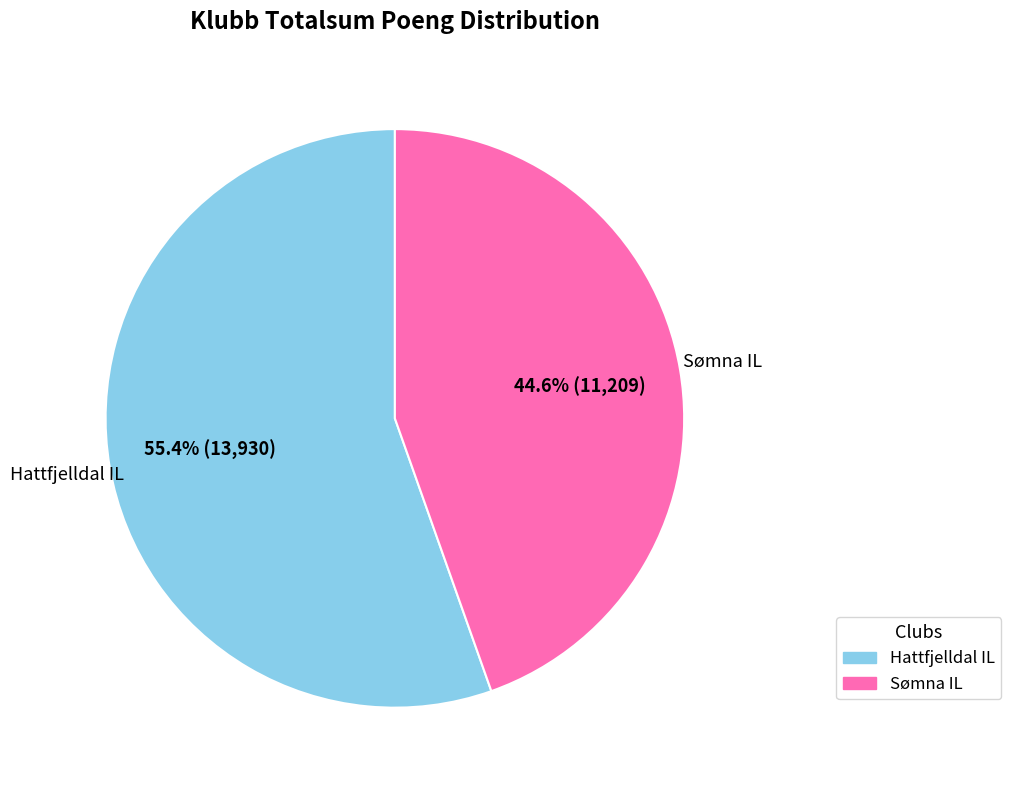

Which category has the smallest portion of the pie?

Sømna IL